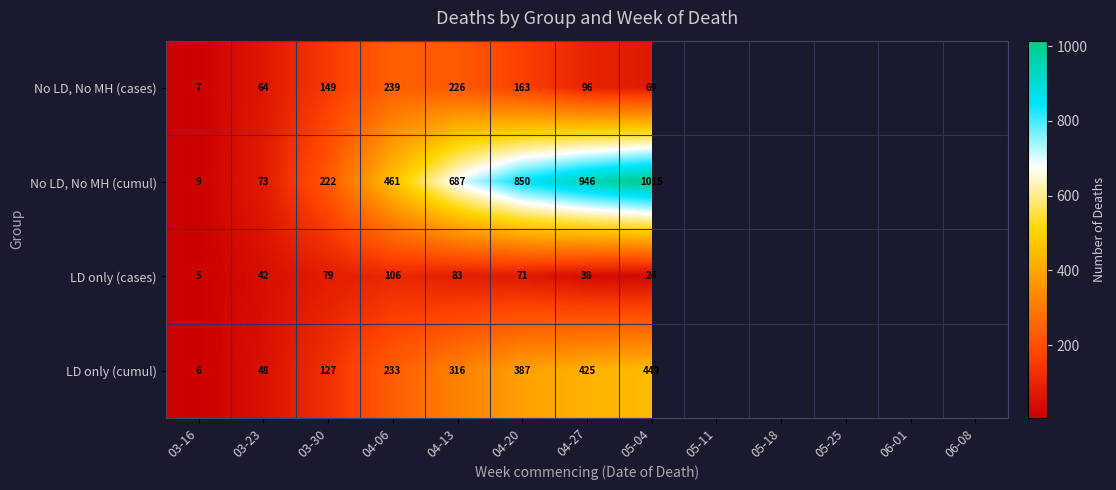

The value of LD only (cases) at 03-30 is 46. True or false?

False